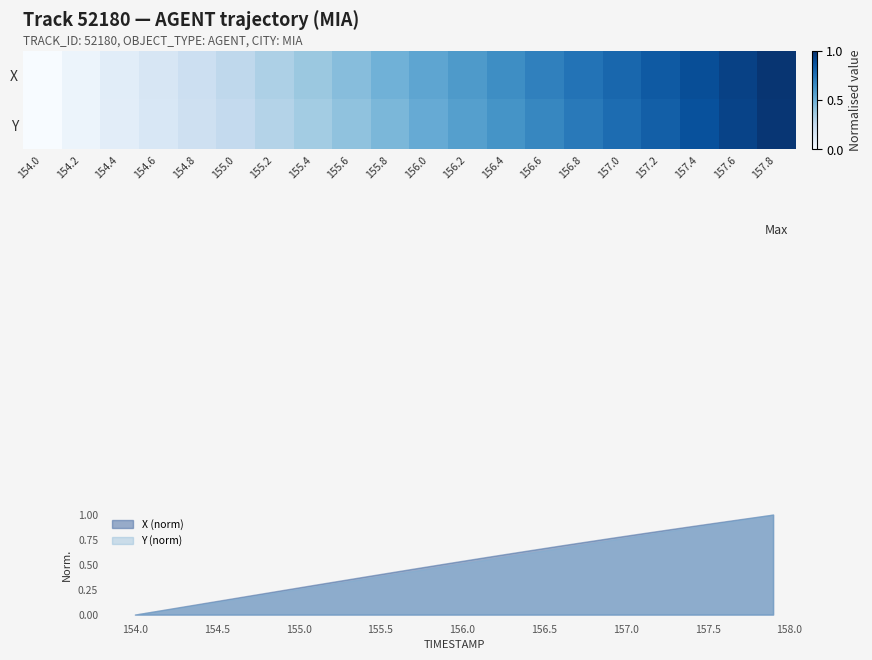

True or false: X and Y intersect in this chart.

False